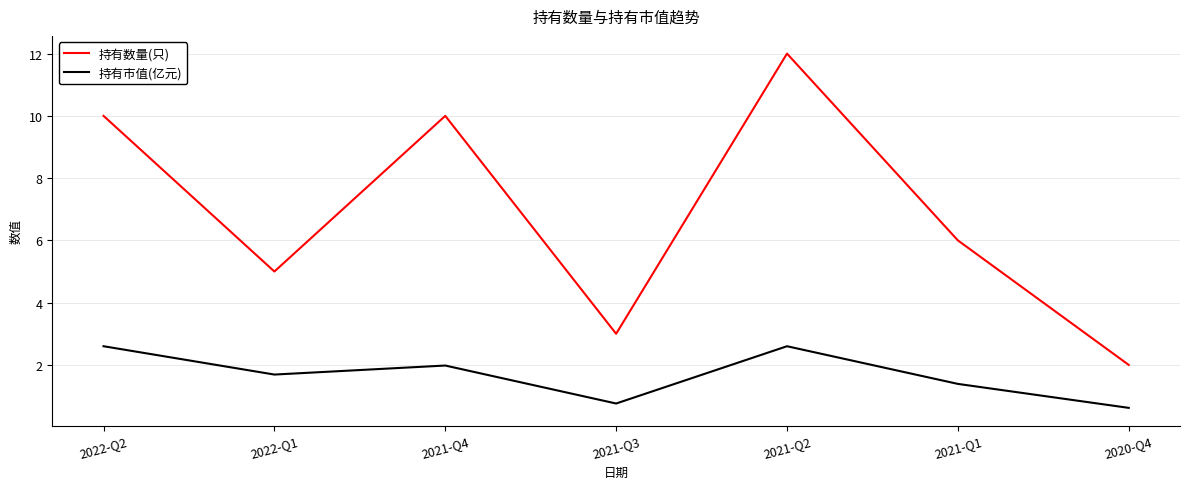

In 持有市值(亿元), how many points are lower than both neighbors (excluding endpoints)?

2